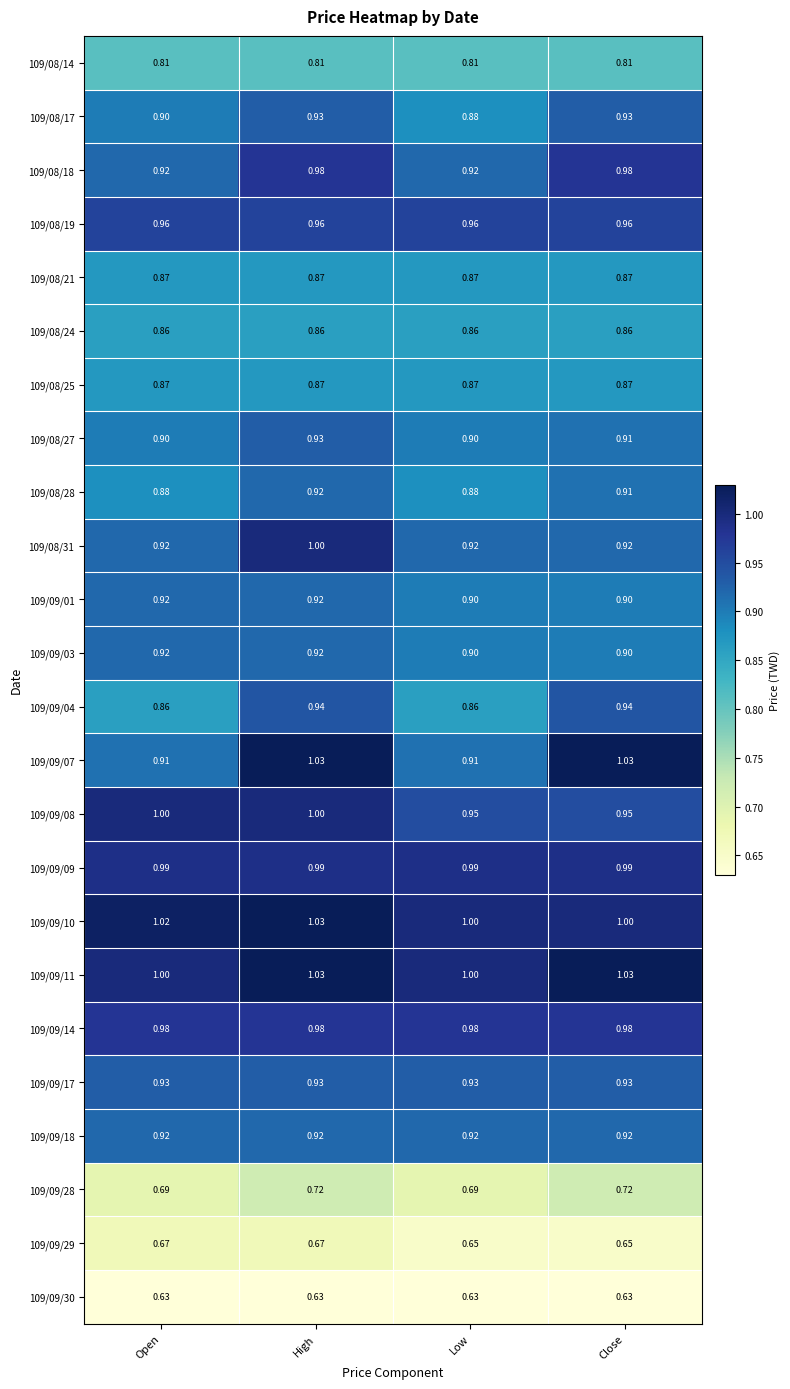

At how many categories does at least one series exceed 0?

4